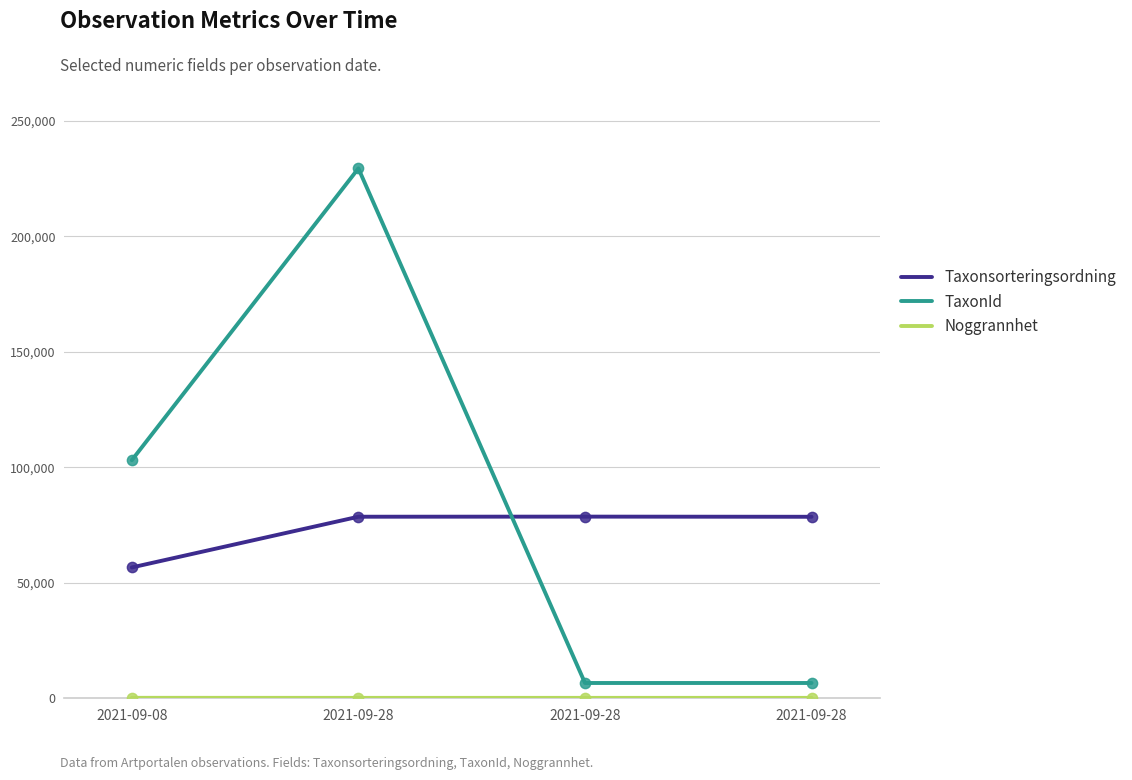

Does the chart have visible grid lines?

Yes